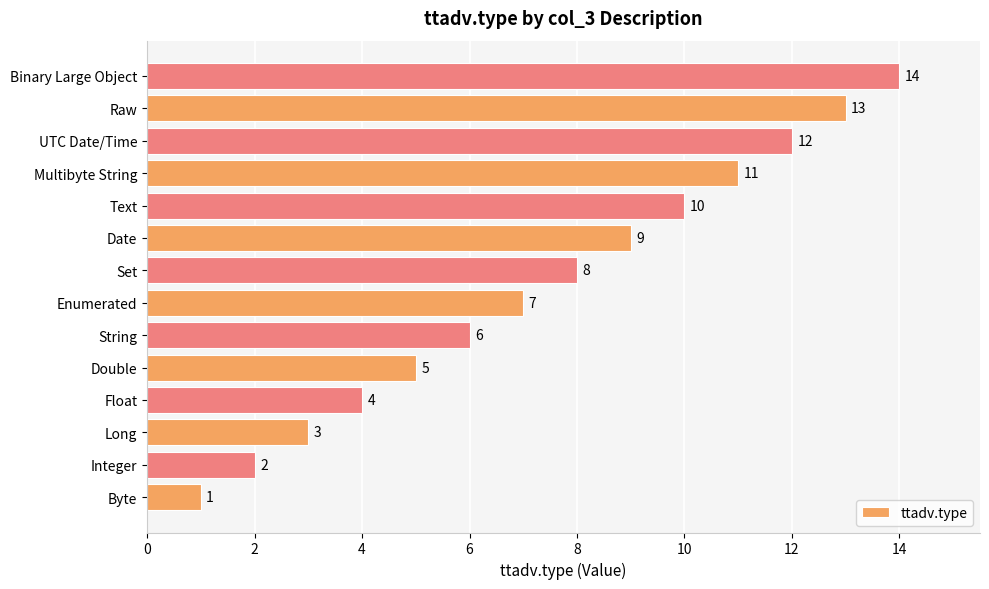

List the labels in order of value, largest first.

Binary Large Object, Raw, UTC Date/Time, Multibyte String, Text, Date, Set, Enumerated, String, Double, Float, Long, Integer, Byte